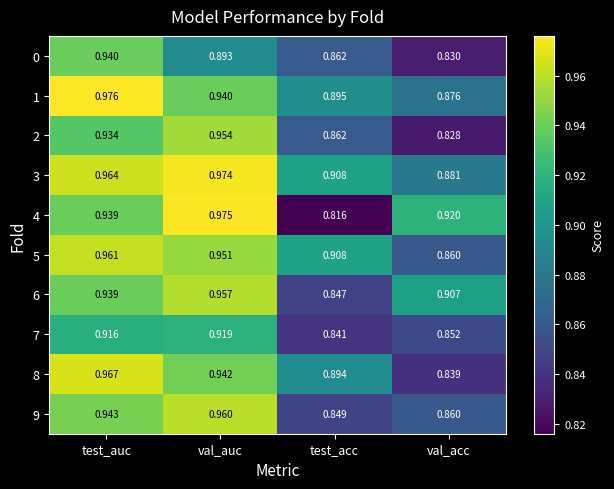

Which category has the lowest value across all series?

test_acc